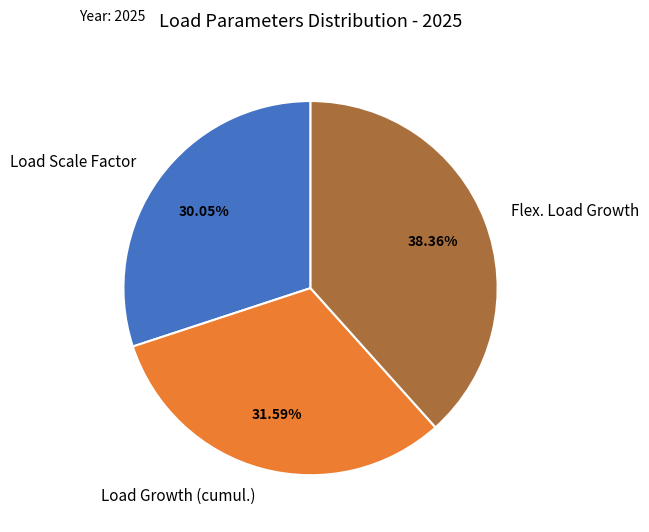

Approximately how many times larger is the value at Load Growth (cumul.) compared to Load Scale Factor?

1.1